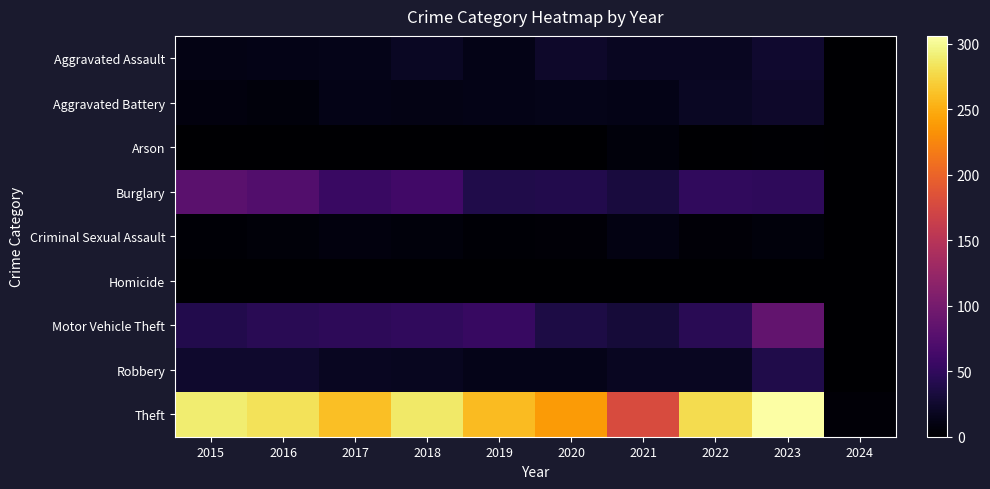

Which category has the highest value across all series?

2023